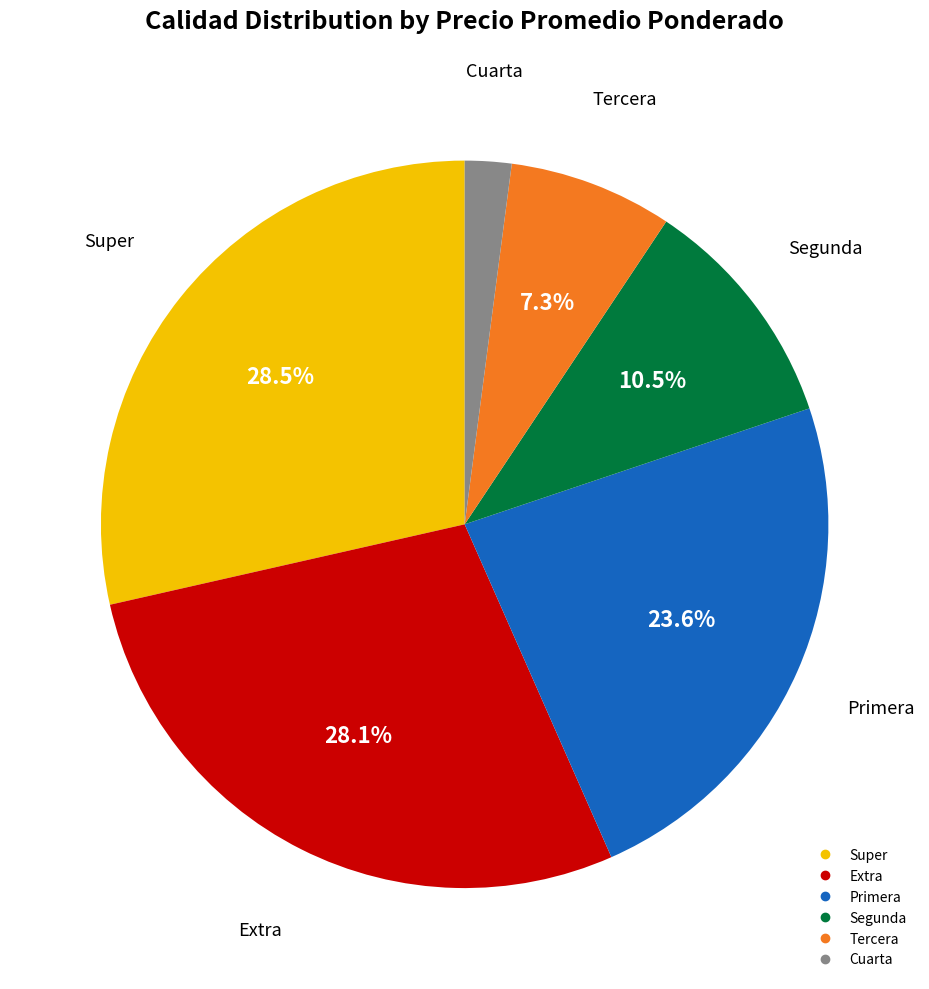

Is there any slice that represents more than half of the pie?

No